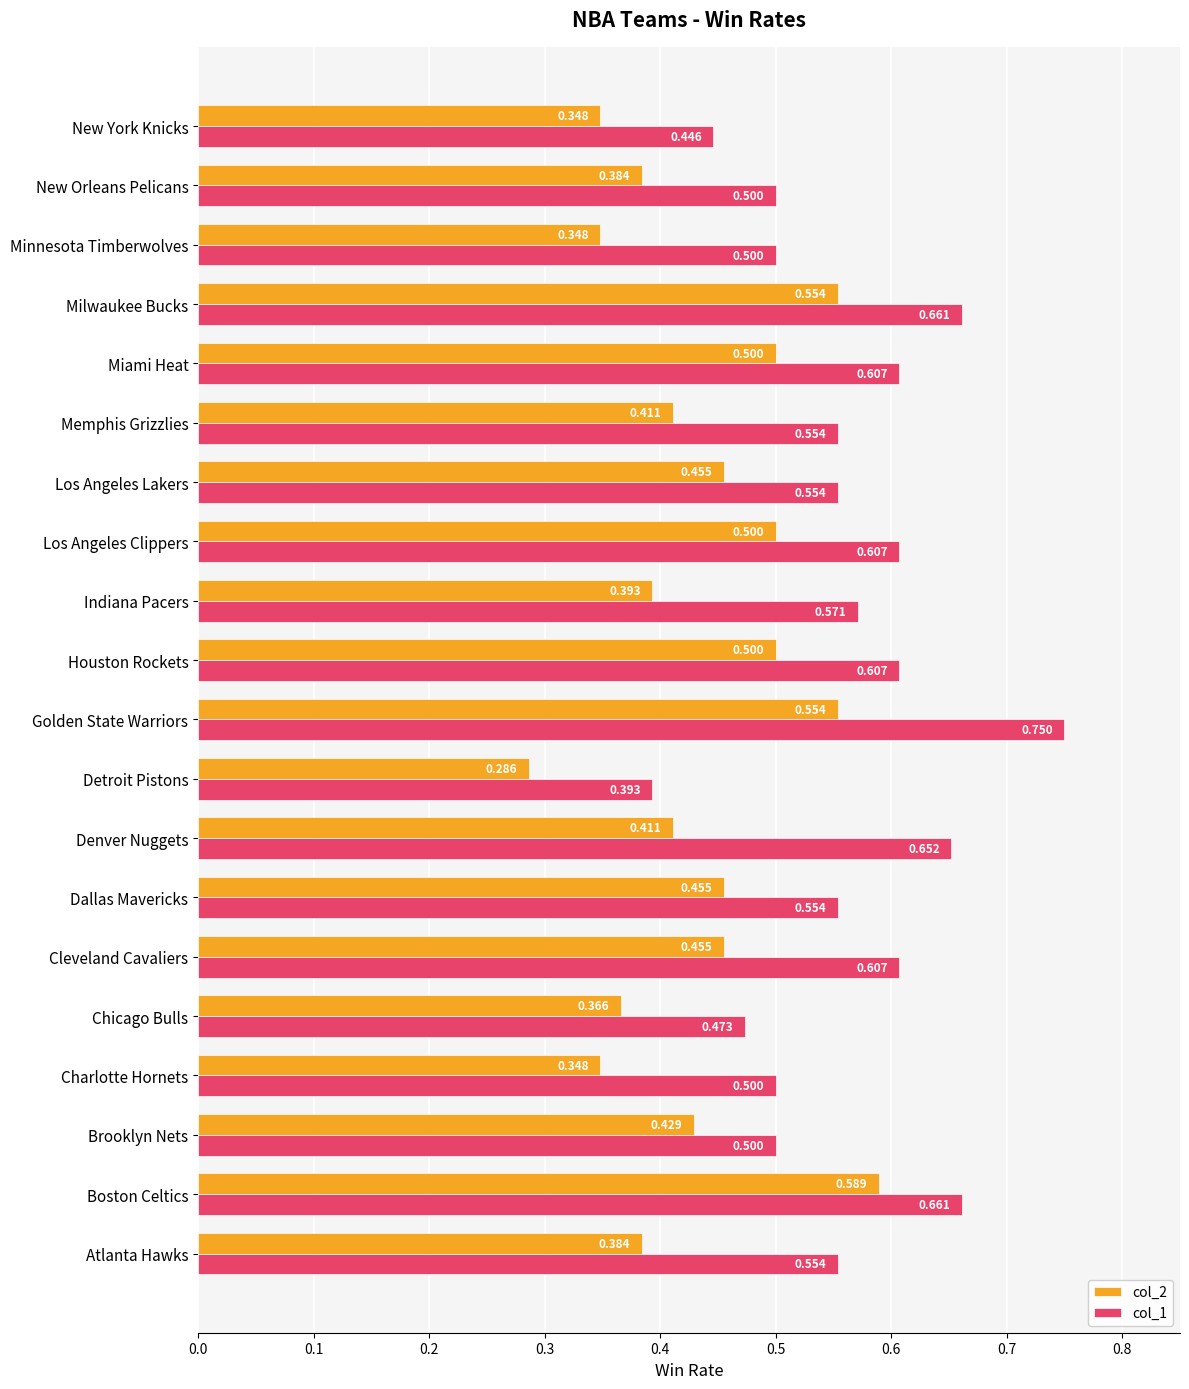

At which label is col_1 closest to 0?

Detroit Pistons